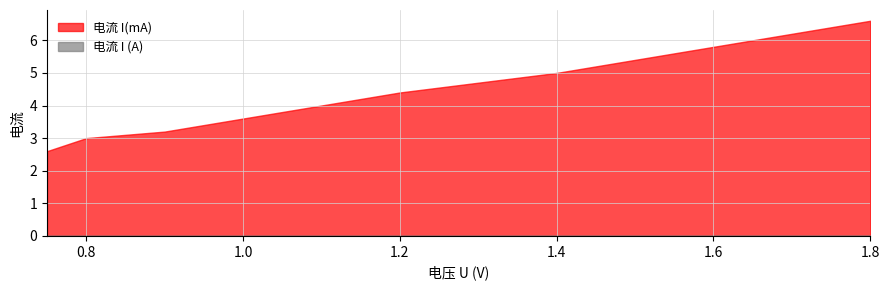

What are all the series names shown in the legend?

电流 I(mA), 电流 I (A)